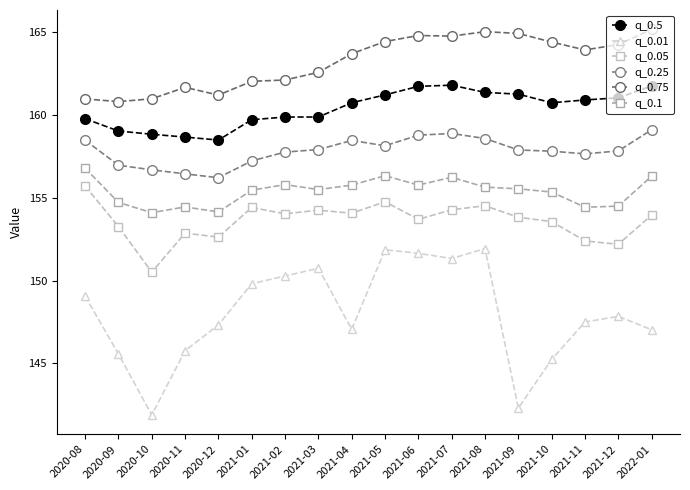

Reading right to left, extract all data points from this chart.

q_0.5: 2022-01=161.8	2021-12=161.0	2021-11=160.9	2021-10=160.7	2021-09=161.3	2021-08=161.4	2021-07=161.8	2021-06=161.7	2021-05=161.2	2021-04=160.7	2021-03=159.9	2021-02=159.9	2021-01=159.7	2020-12=158.5	2020-11=158.7	2020-10=158.8	2020-09=159.0	2020-08=159.8
q_0.01: 2022-01=147.0	2021-12=147.8	2021-11=147.5	2021-10=145.2	2021-09=142.3	2021-08=151.9	2021-07=151.3	2021-06=151.6	2021-05=151.9	2021-04=147.1	2021-03=150.7	2021-02=150.3	2021-01=149.8	2020-12=147.3	2020-11=145.8	2020-10=141.9	2020-09=145.6	2020-08=149.1
q_0.05: 2022-01=154.0	2021-12=152.2	2021-11=152.4	2021-10=153.6	2021-09=153.8	2021-08=154.5	2021-07=154.3	2021-06=153.7	2021-05=154.8	2021-04=154.1	2021-03=154.2	2021-02=154.0	2021-01=154.4	2020-12=152.6	2020-11=152.9	2020-10=150.5	2020-09=153.3	2020-08=155.7
q_0.25: 2022-01=159.1	2021-12=157.8	2021-11=157.7	2021-10=157.8	2021-09=157.9	2021-08=158.6	2021-07=158.9	2021-06=158.8	2021-05=158.1	2021-04=158.5	2021-03=157.9	2021-02=157.8	2021-01=157.2	2020-12=156.2	2020-11=156.4	2020-10=156.7	2020-09=157.0	2020-08=158.5
q_0.75: 2022-01=165.2	2021-12=164.3	2021-11=163.9	2021-10=164.4	2021-09=164.9	2021-08=165.0	2021-07=164.8	2021-06=164.8	2021-05=164.4	2021-04=163.7	2021-03=162.6	2021-02=162.1	2021-01=162.0	2020-12=161.2	2020-11=161.7	2020-10=161.0	2020-09=160.8	2020-08=161.0
q_0.1: 2022-01=156.3	2021-12=154.5	2021-11=154.4	2021-10=155.3	2021-09=155.5	2021-08=155.6	2021-07=156.2	2021-06=155.8	2021-05=156.3	2021-04=155.8	2021-03=155.5	2021-02=155.8	2021-01=155.5	2020-12=154.1	2020-11=154.4	2020-10=154.1	2020-09=154.7	2020-08=156.8